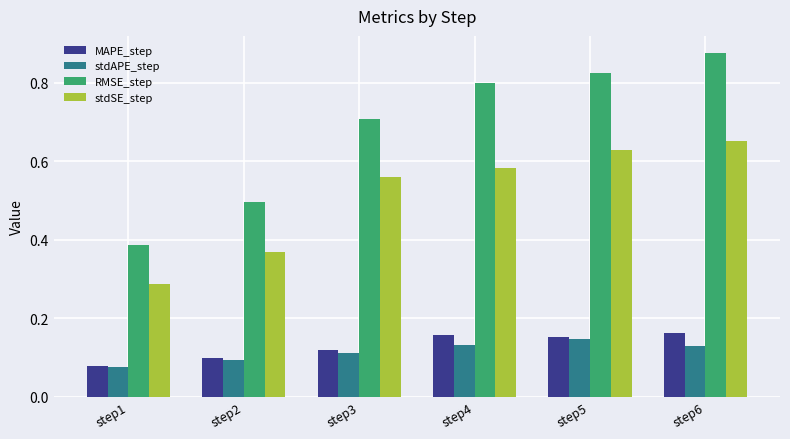

What are all the series names shown in the legend?

MAPE_step, stdAPE_step, RMSE_step, stdSE_step